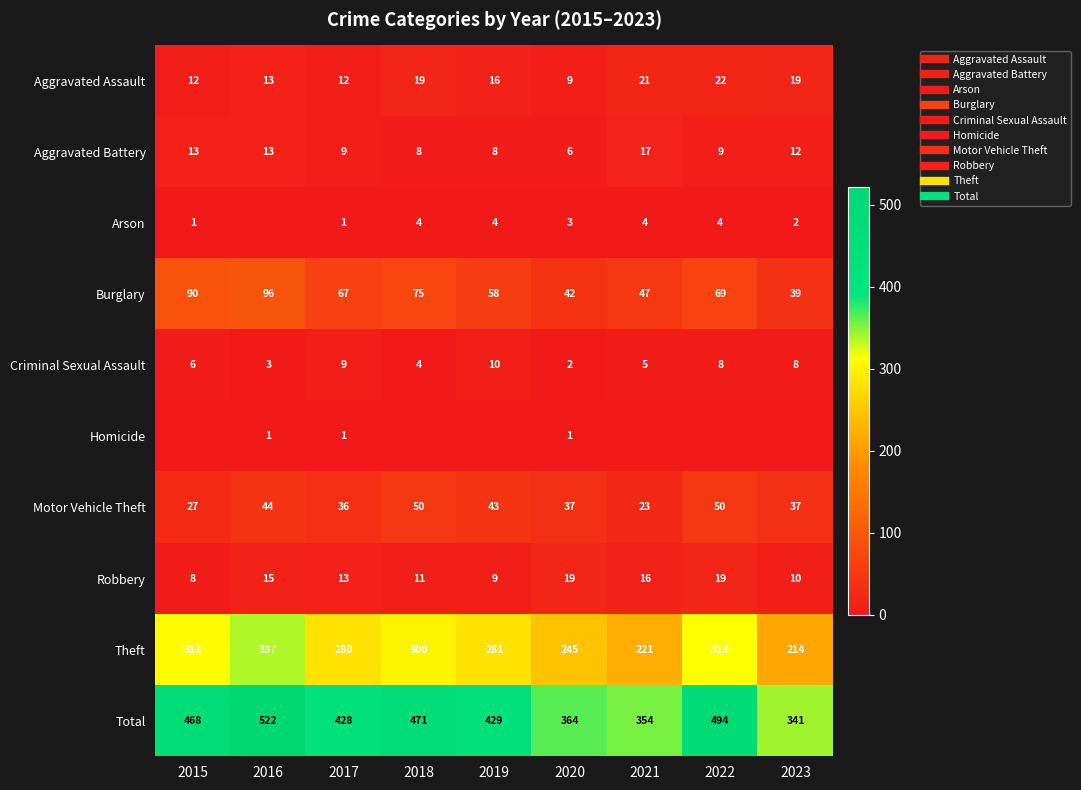

List the labels in order of Homicide value, largest first.

2016, 2017, 2020, 2015, 2018, 2019, 2021, 2022, 2023